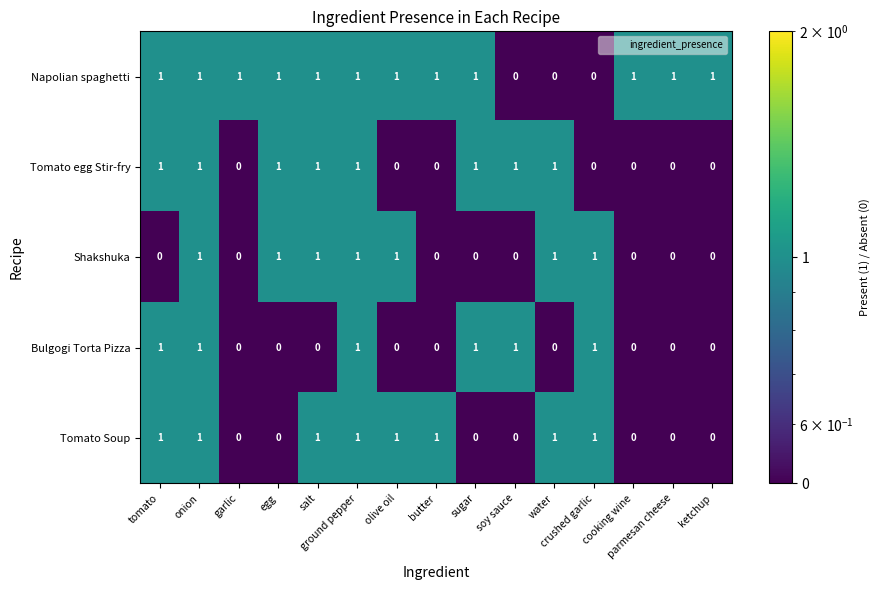

Which series has the largest total across all categories?

Napolian spaghetti